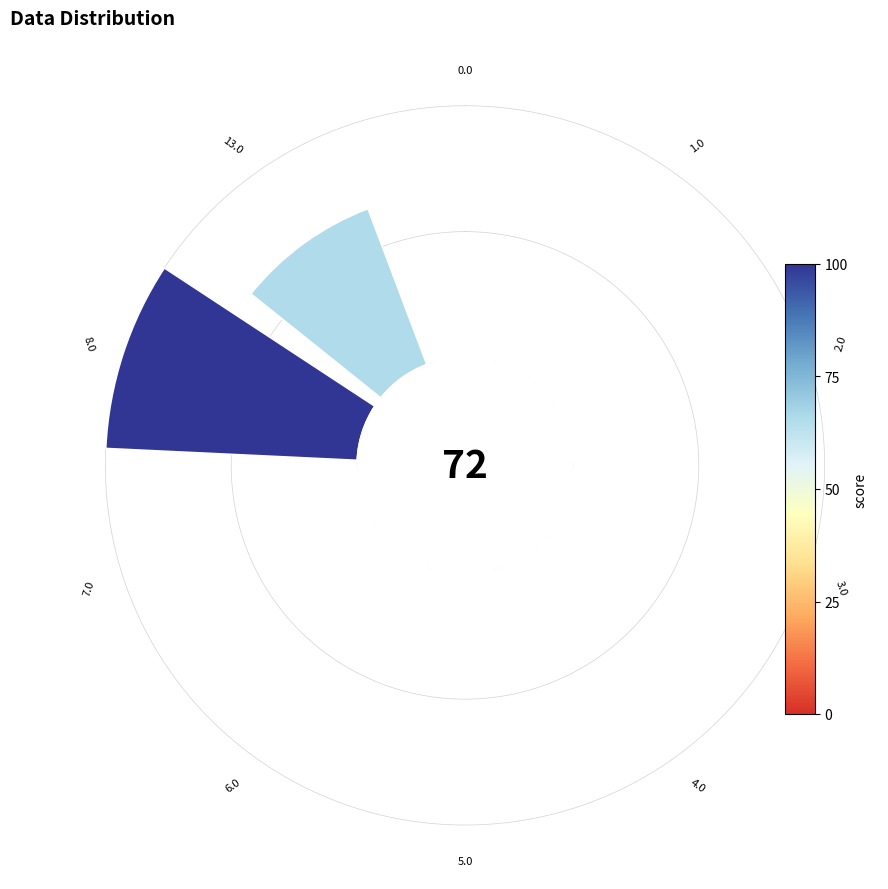

Is it true that 0 is 1% of the pie?

False